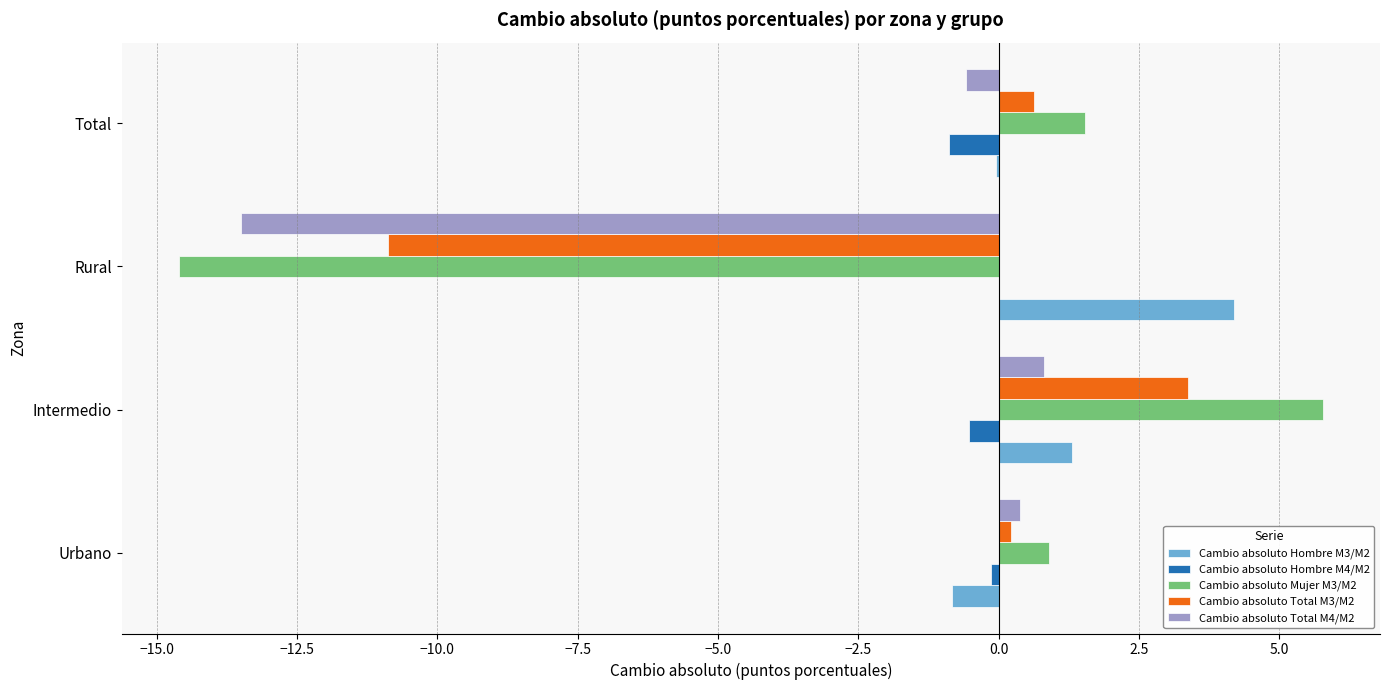

What is the greatest value displayed?

5.8